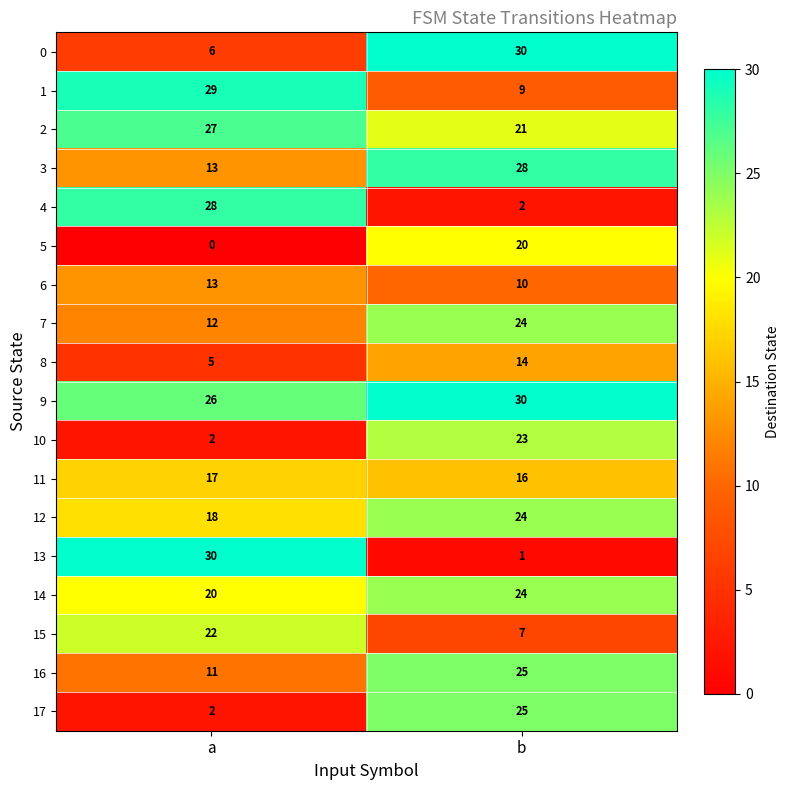

Which series has the largest total across all categories?

9